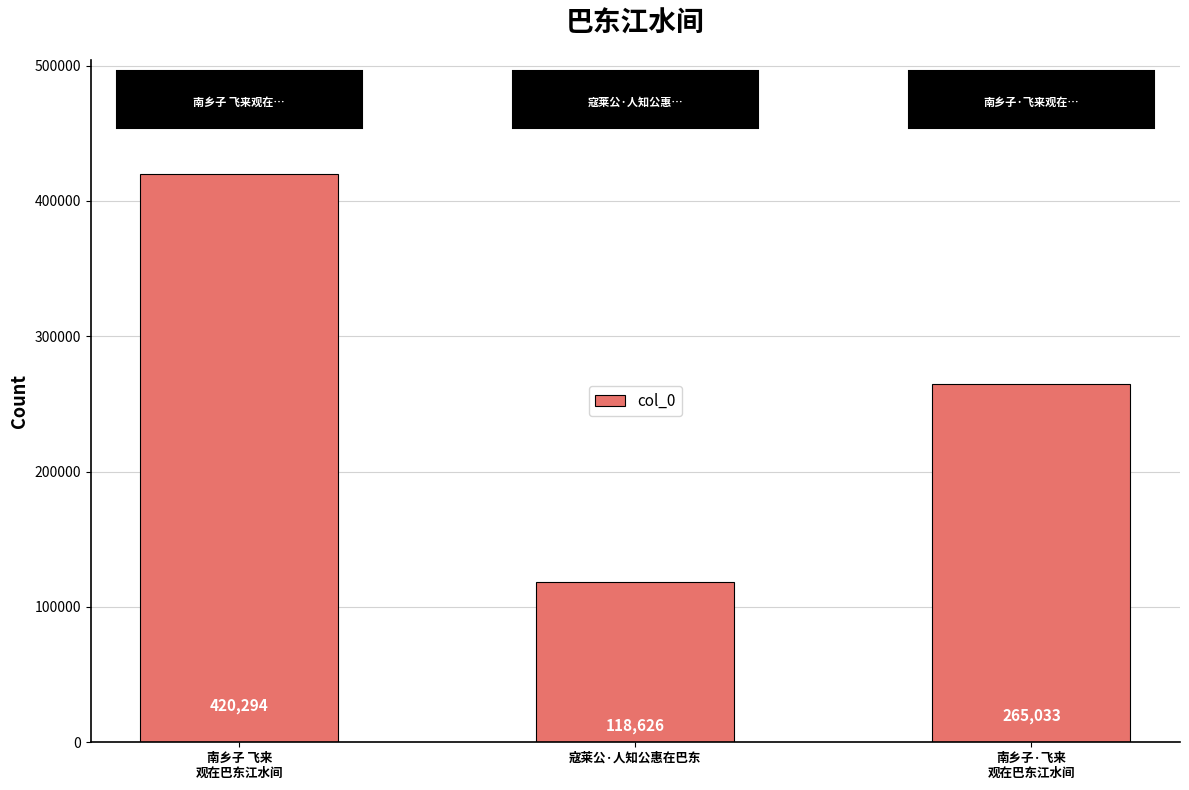

At which category does the chart reach its minimum across all series?

寇莱公·人知公惠在巴东